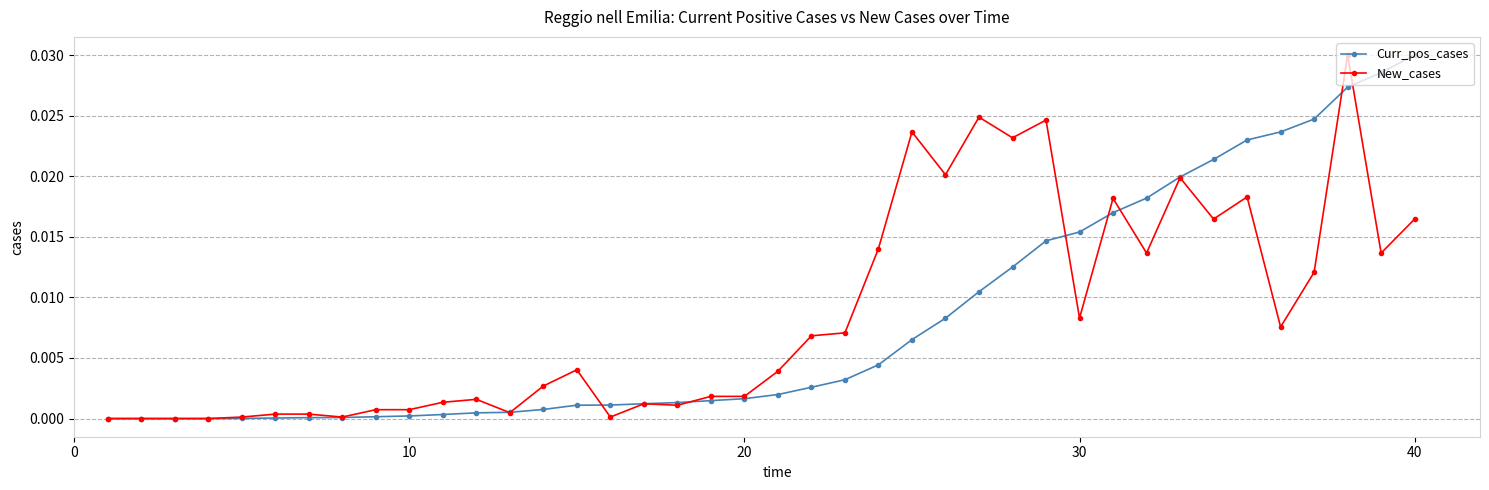

Which series ends up on top after the final intersection of Curr_pos_cases and New_cases?

Curr_pos_cases